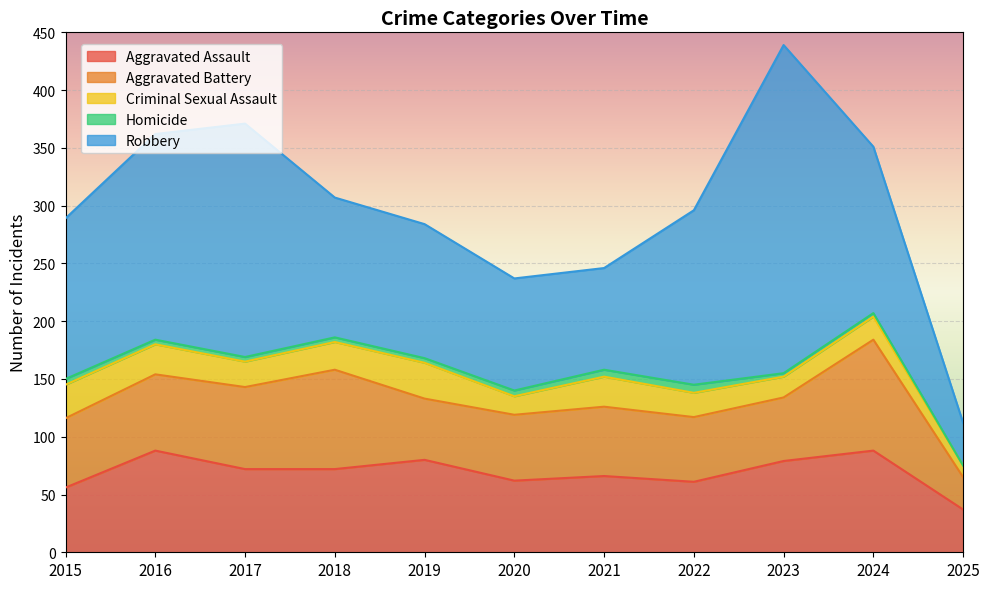

The Homicide series shows 9 at 2015. True or false?

False